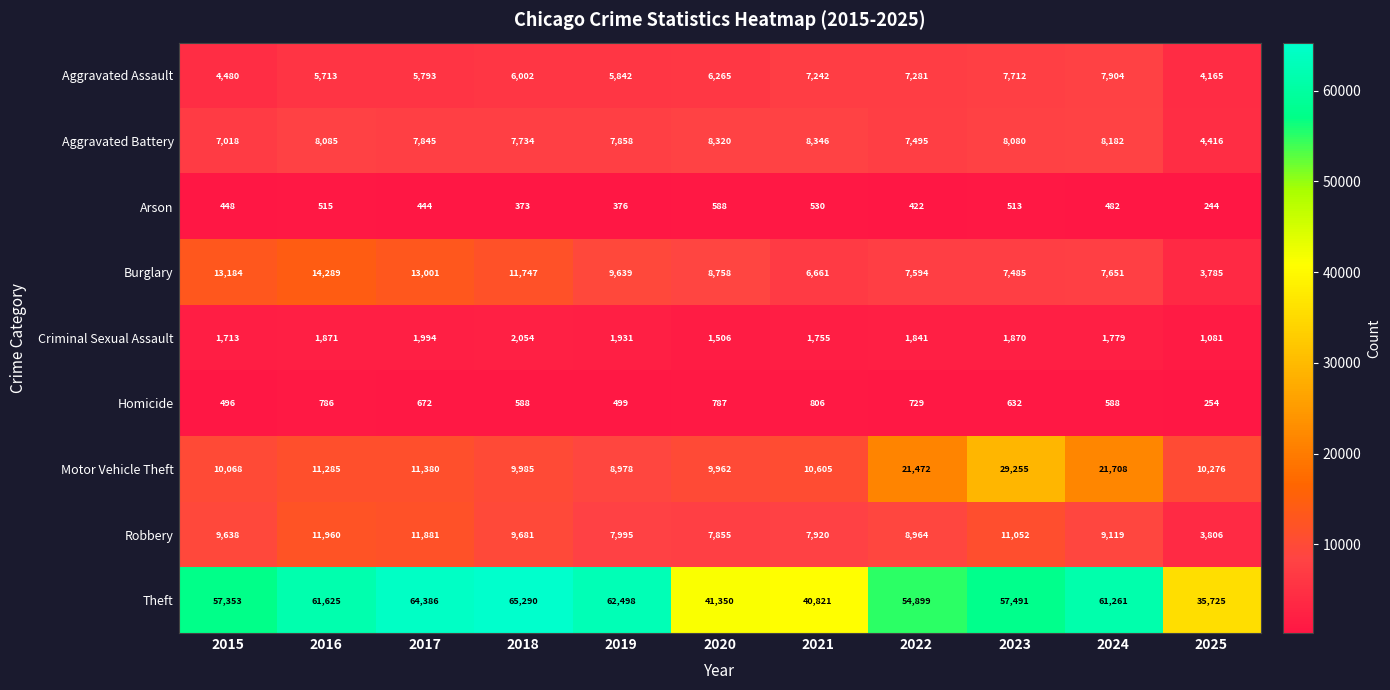

What is the total value across all series at 2024?

118674